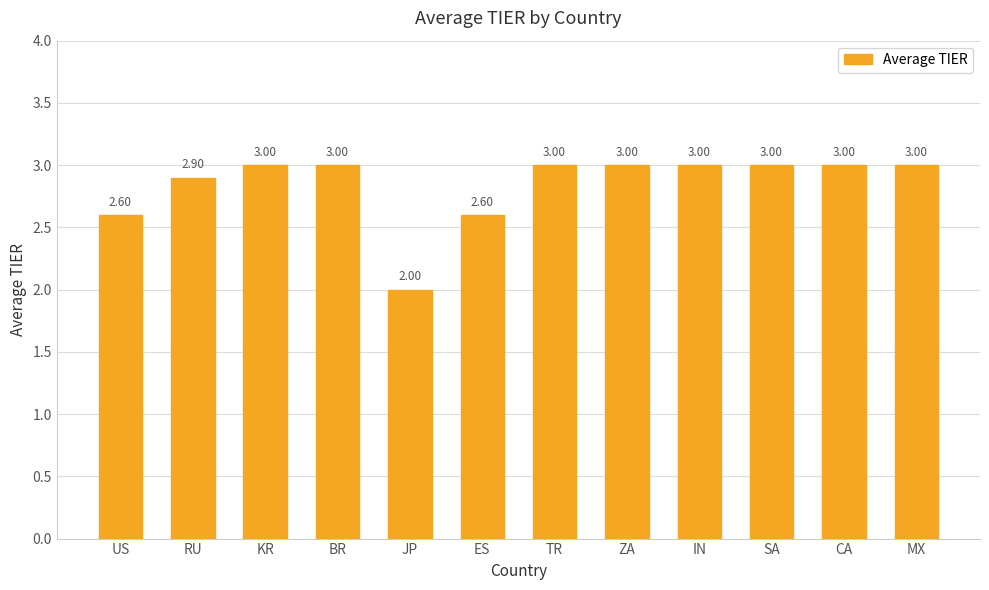

The chart shows a value of 4.2 at ES. True or false?

False